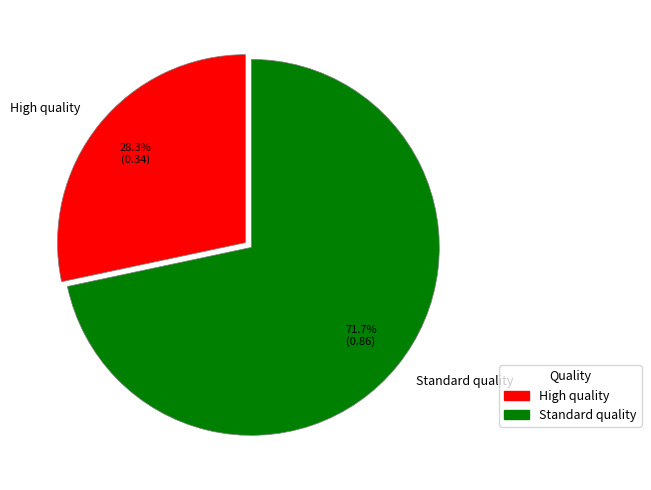

To the nearest percent, what is the difference between the High quality and Standard quality slice percentages?

43%